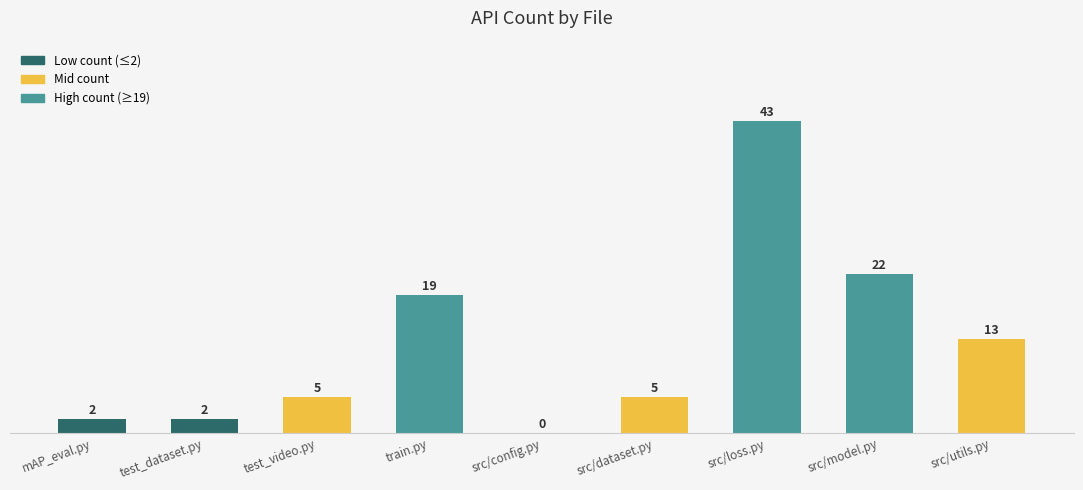

At which category does the chart reach its peak across all series?

src/loss.py